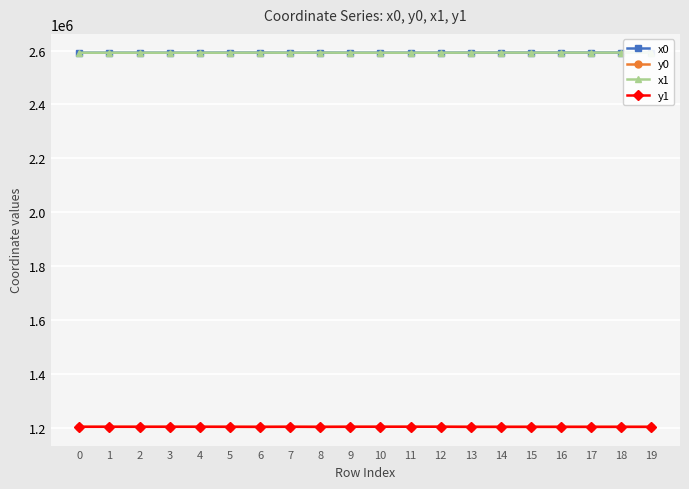

Which series has the widest spread of values?

x0